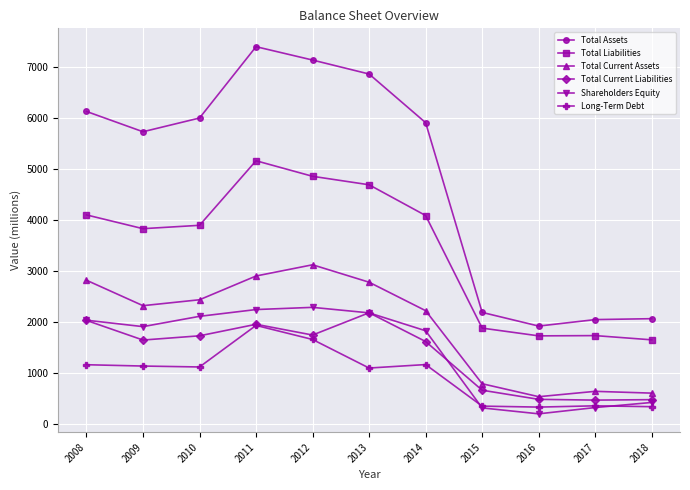

What is the difference between the maximum and minimum values in the Total Current Assets series?

2587